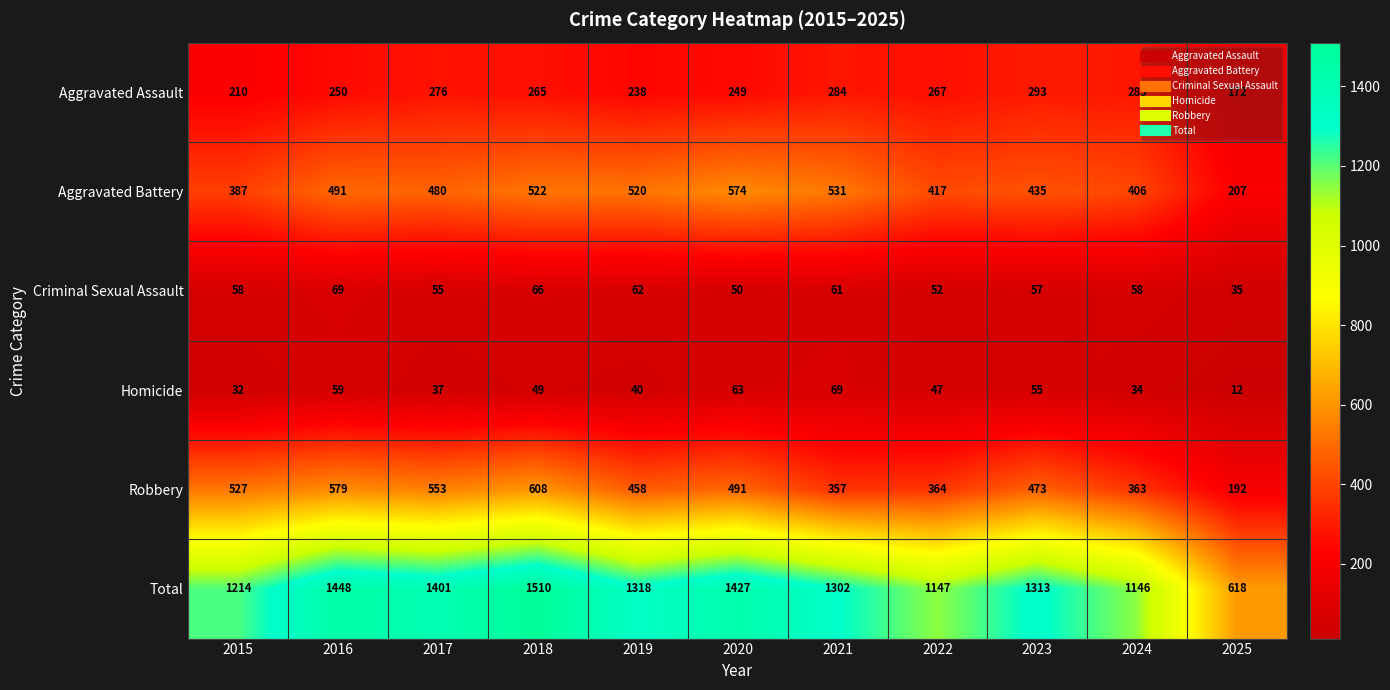

List the labels in order of Total value, largest first.

2018, 2016, 2020, 2017, 2019, 2023, 2021, 2015, 2022, 2024, 2025